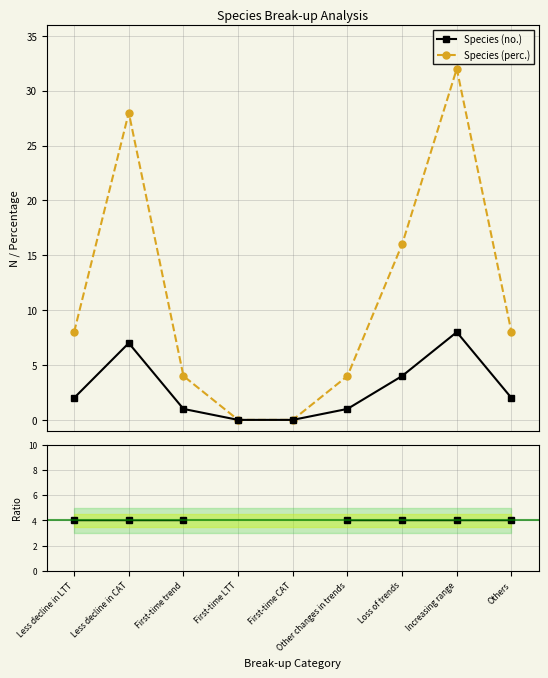

At which label does Ratio (perc./no.) reach its peak?

Less decline in LTT